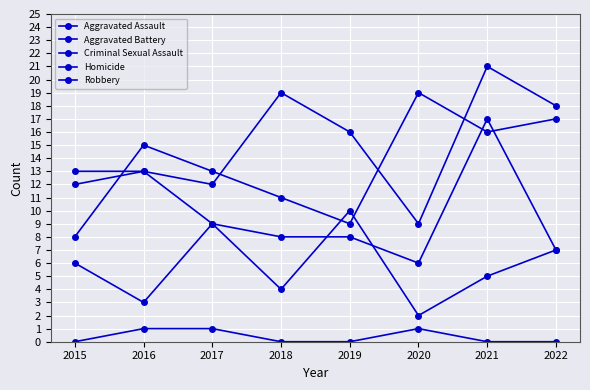

Which series changed the most between 2021 and 2022?

Aggravated Battery